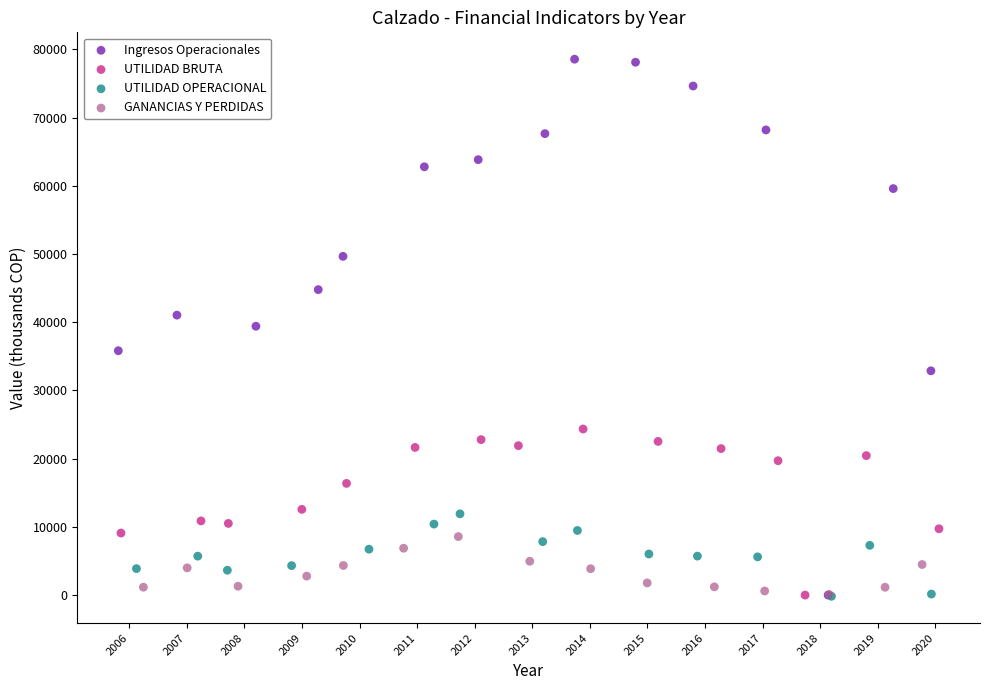

Which series reaches the maximum Y coordinate?

Ingresos Operacionales